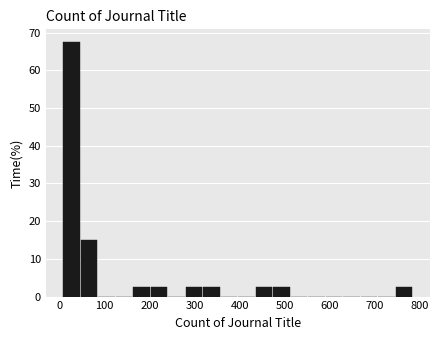

Read against the x-axis, roughly where is the centre of the tallest bar?

30